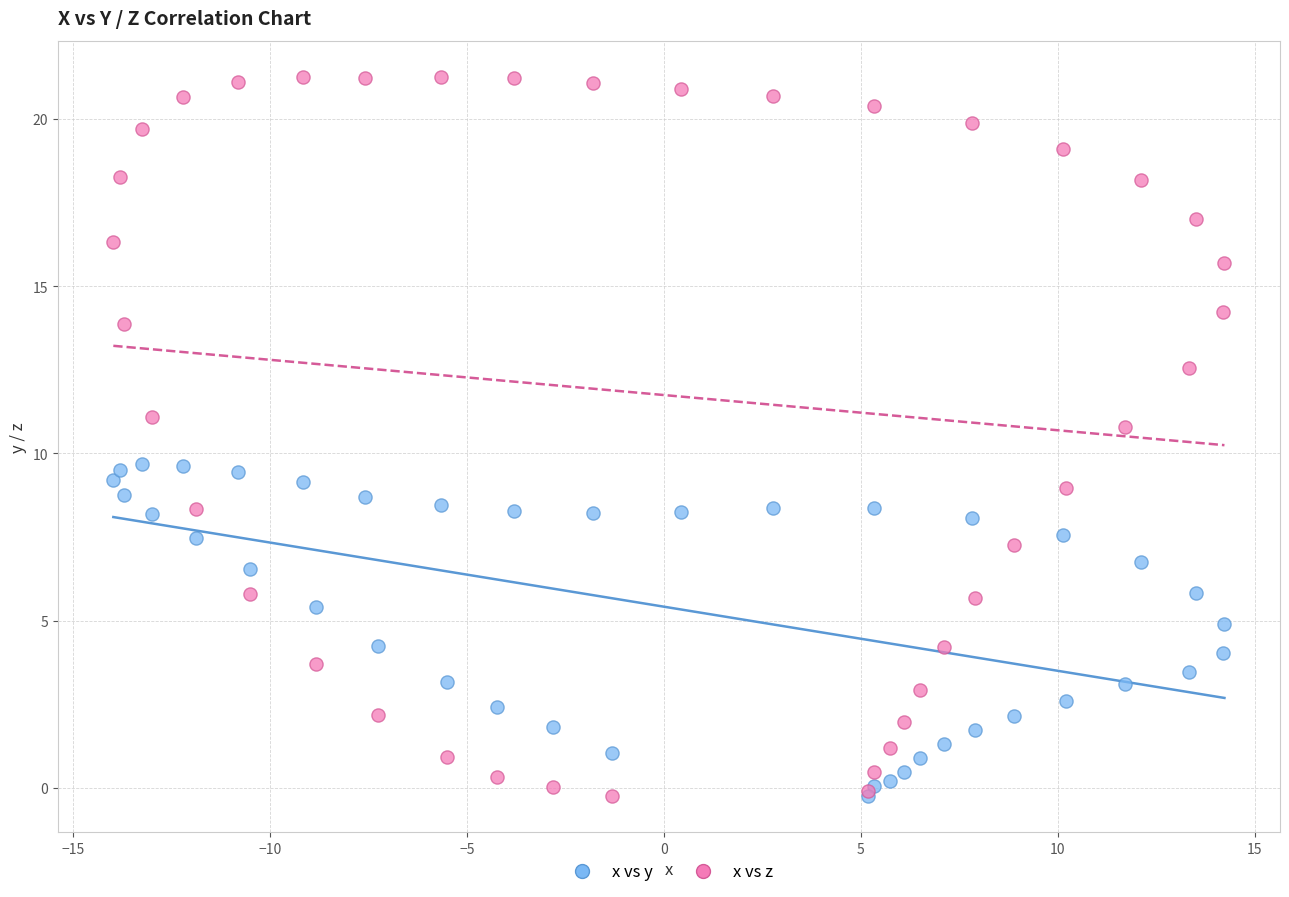

Which series has the largest Y range (max minus min)?

x vs z